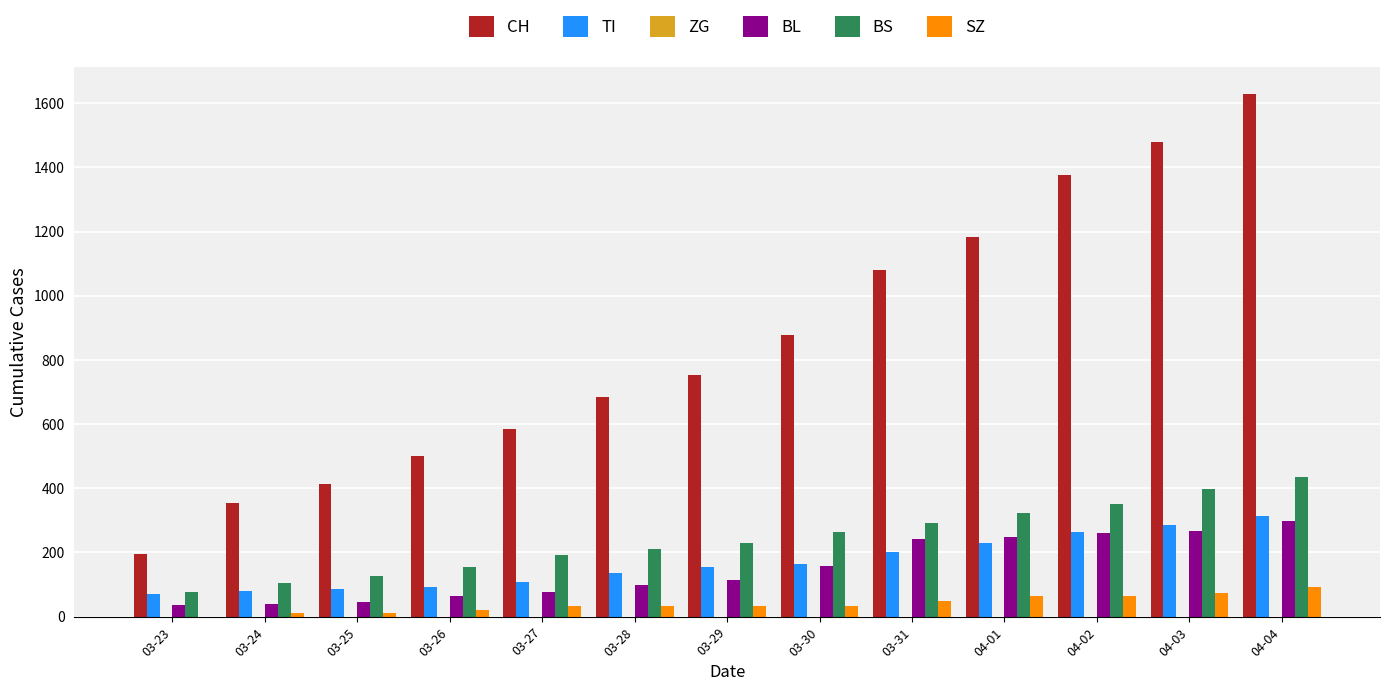

What is the maximum value for CH?

1630